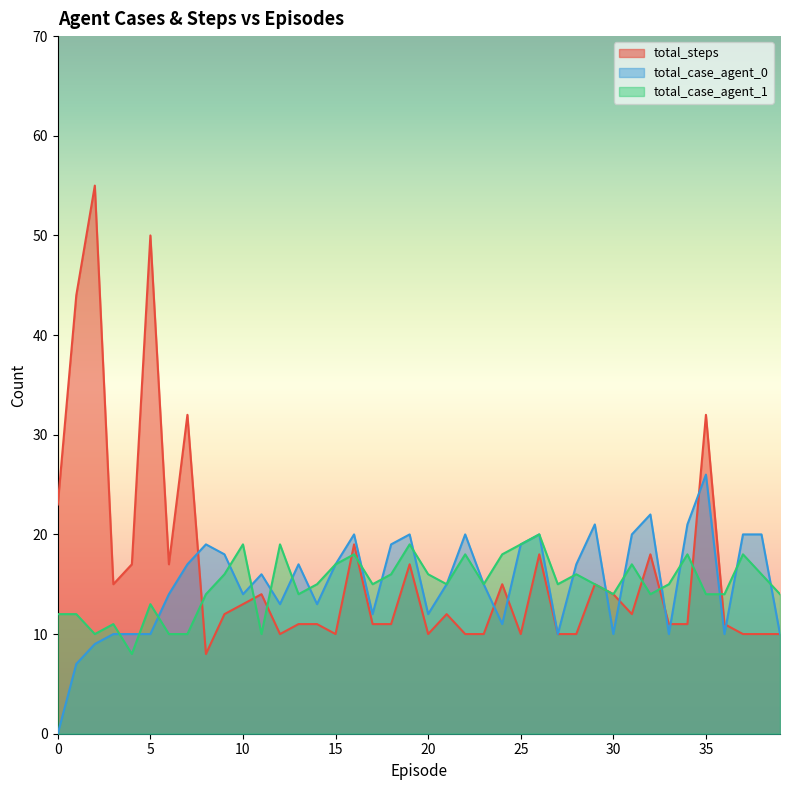

How many interior local valleys does the total_case_agent_1 series have?

10